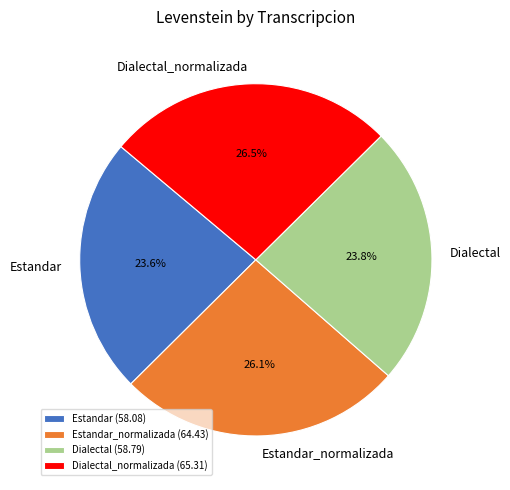

Is it true that Estandar_normalizada is 16% of the pie?

False